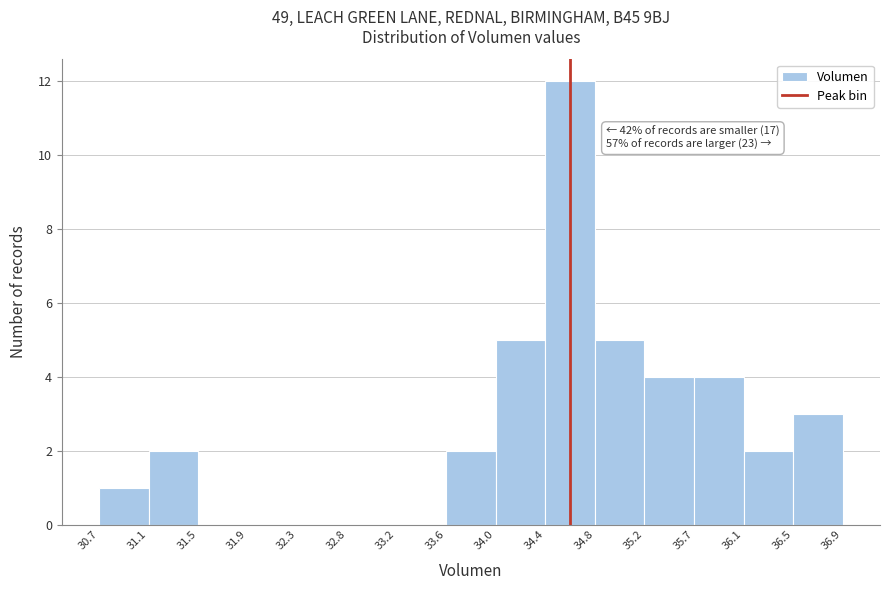

Which range on the x-axis has the tallest bar?

34.4 to 34.8